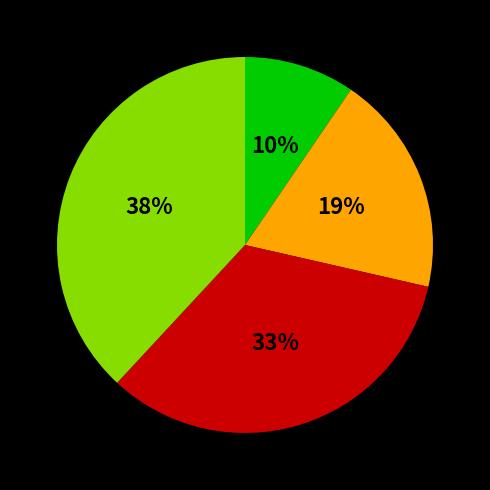

Does any single category account for the majority?

No